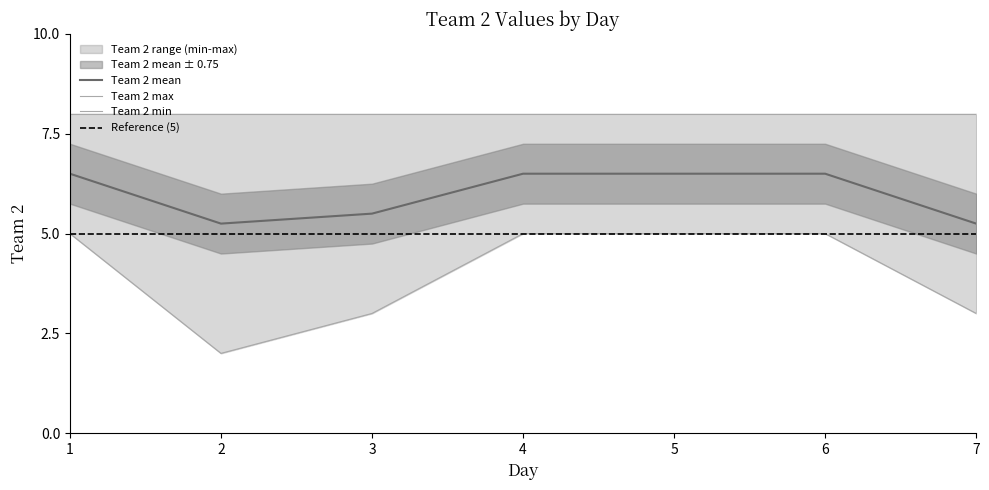

True or false: Team 2 min has more than 0 points higher than both neighbors.

False